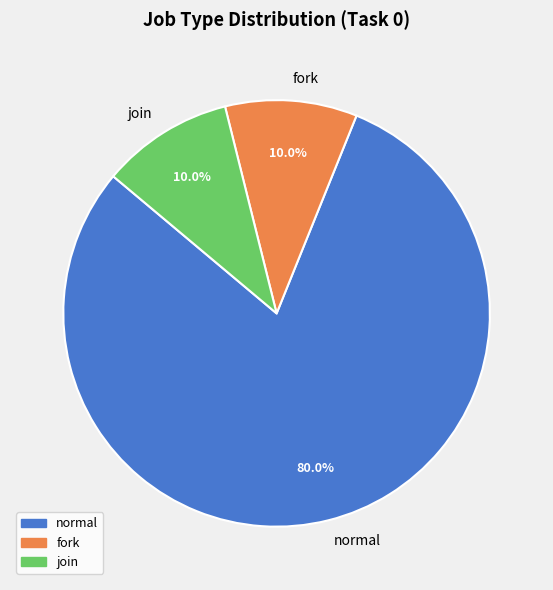

Count the number of slices in the pie.

3